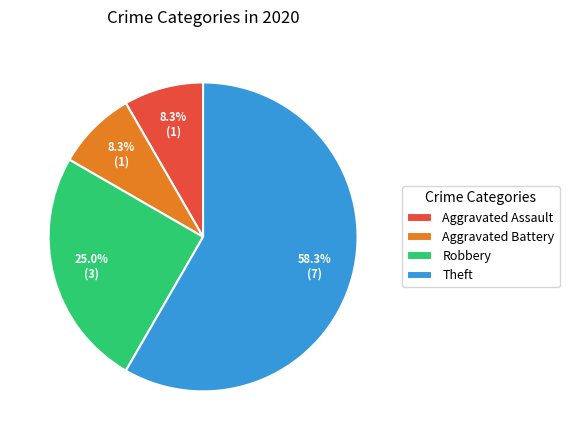

To the nearest percent, what percentage of the pie is Robbery?

25%